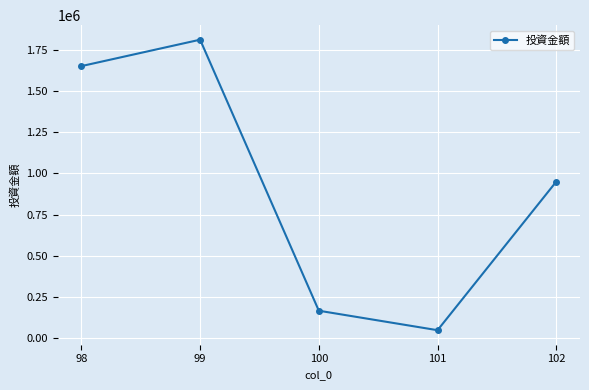

The value at 99 is 2534751. True or false?

False